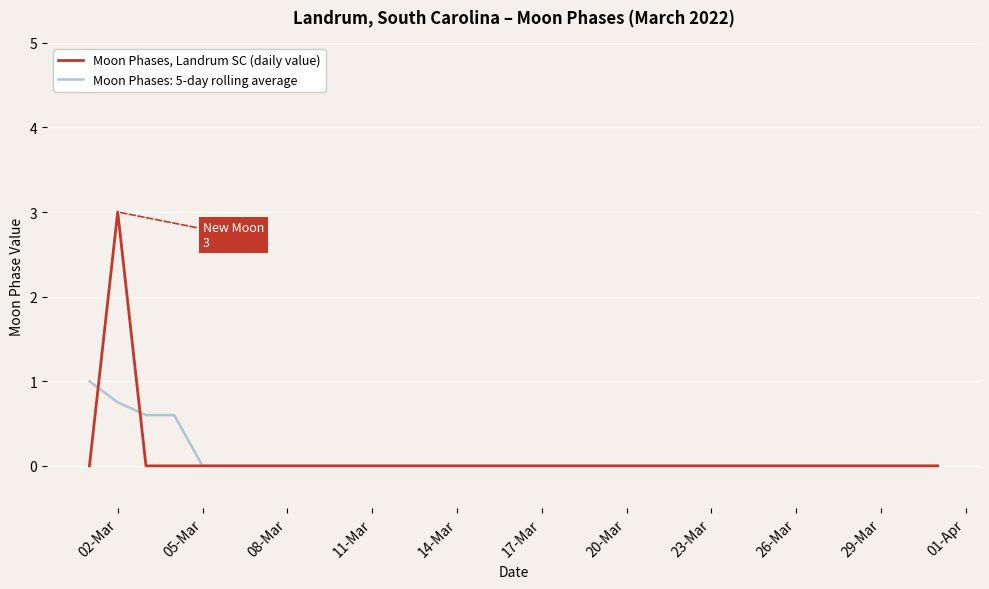

List the series in order of their peak value, lowest first.

Moon Phases: 5-day rolling average, Moon Phases, Landrum SC (daily value)